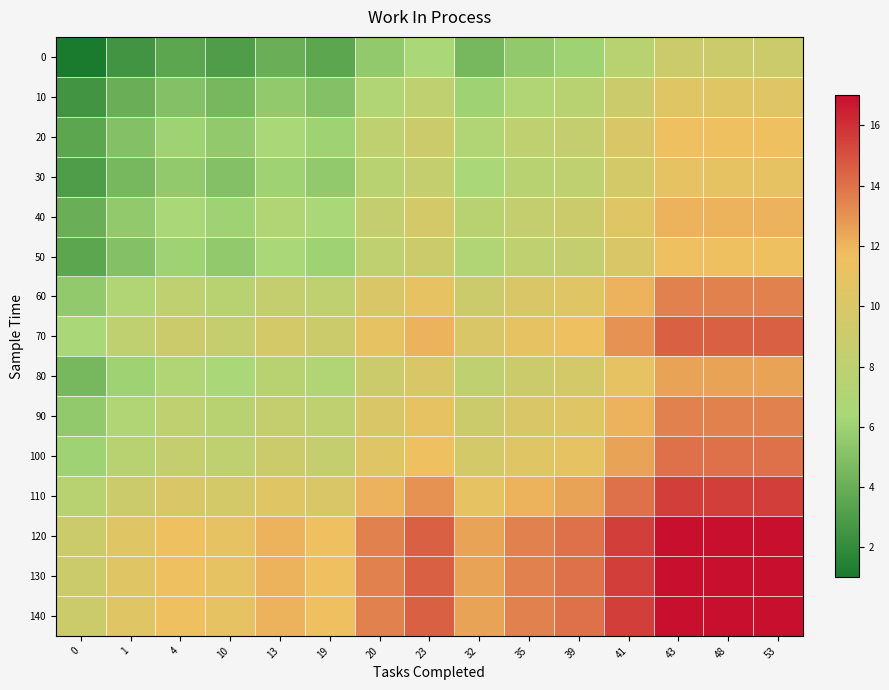

What is the minimum value shown in the chart?

1.0